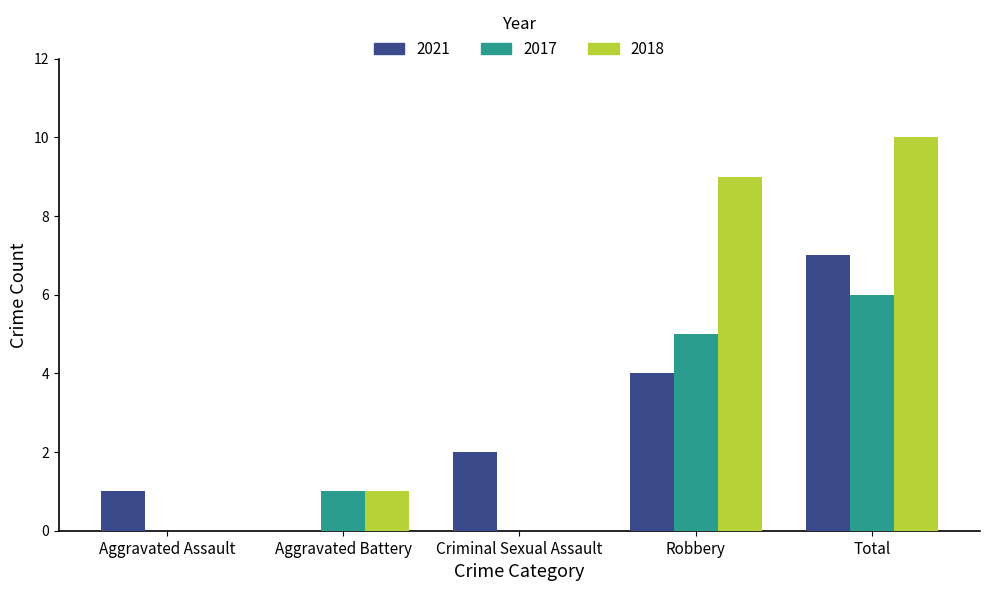

Which series has the largest total across all categories?

2018